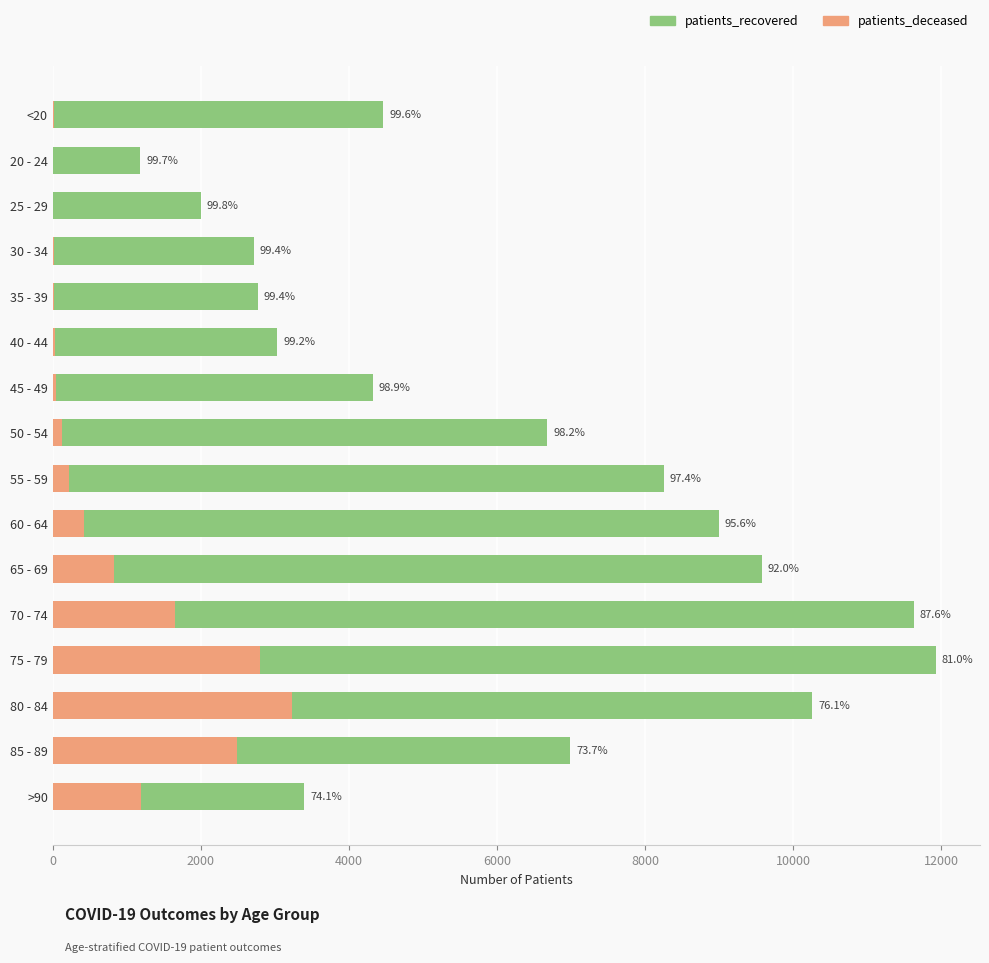

Where is patients_deceased nearest to the value 1614?

70 - 74